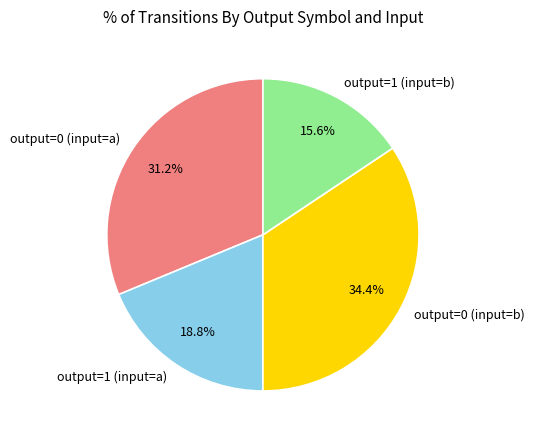

To the nearest percent, what is the difference between the output=0 (input=b) and output=1 (input=a) slice percentages?

16%